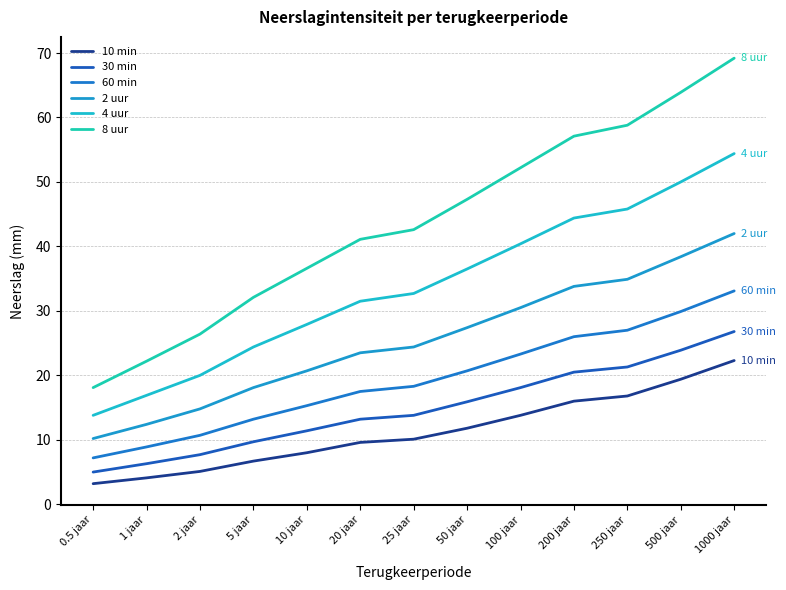

Which series has the largest total across all categories?

8 uur